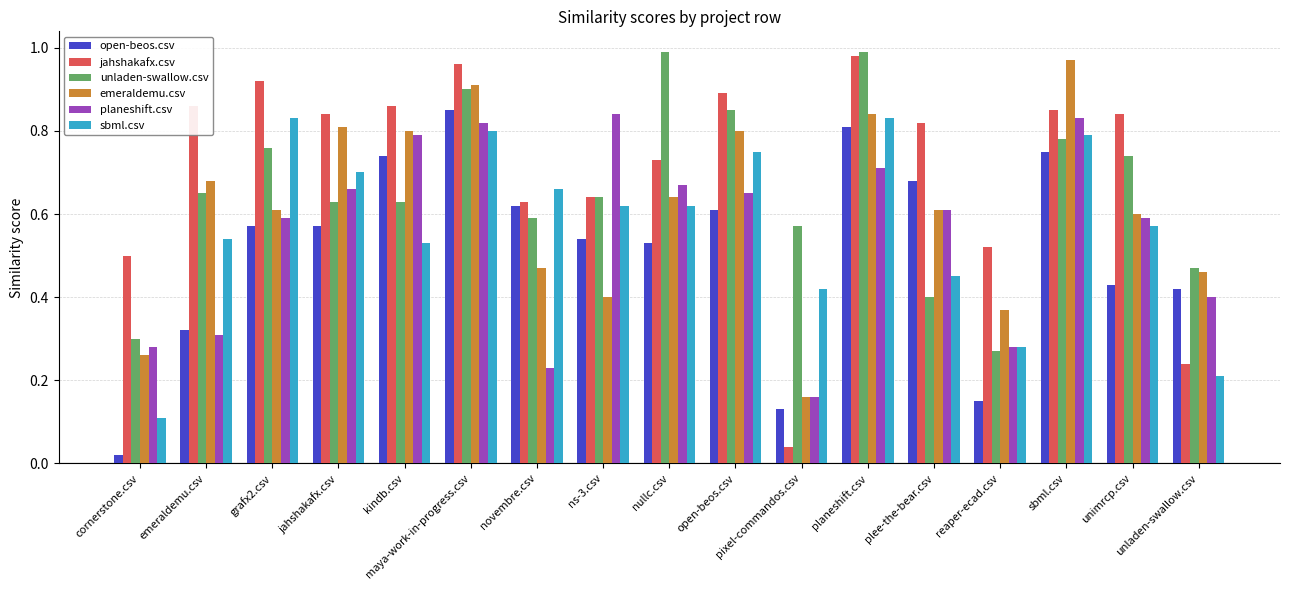

True or false: planeshift.csv has a value of 0.6 at unimrcp.csv.

True